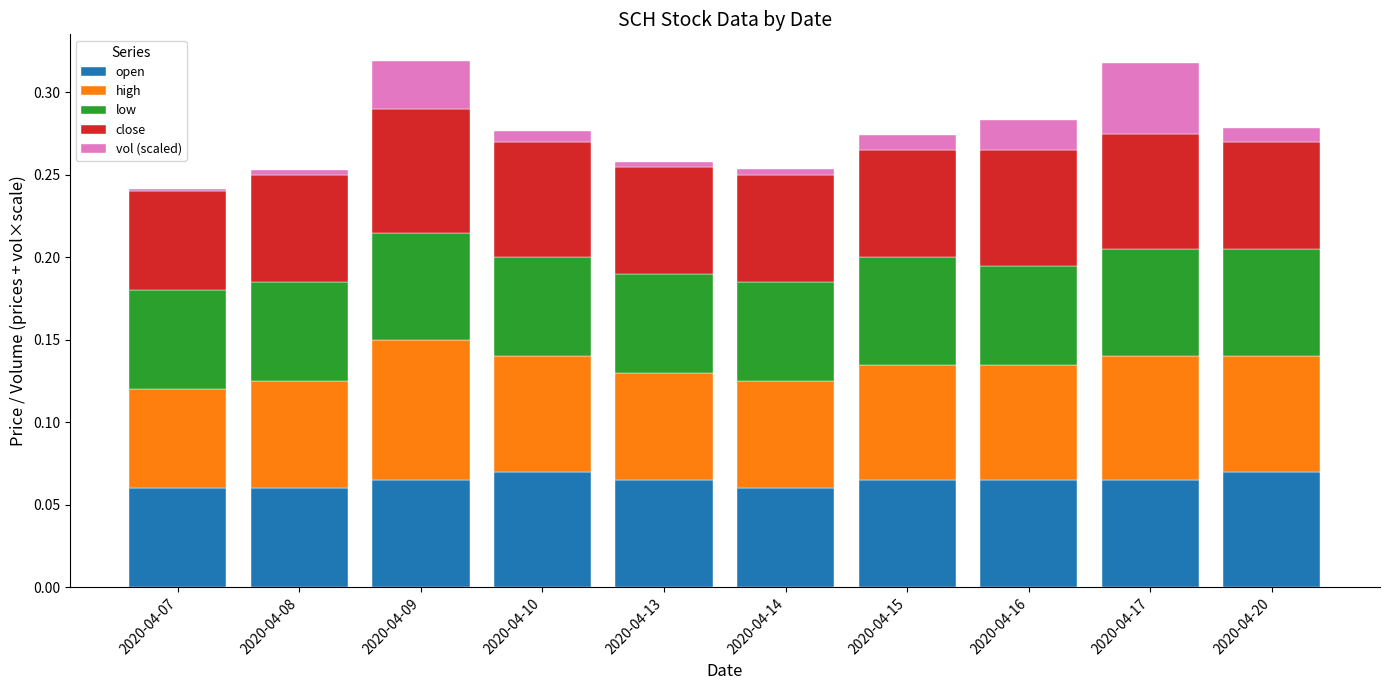

The value of open at 2020-04-16 is 0.0. True or false?

False